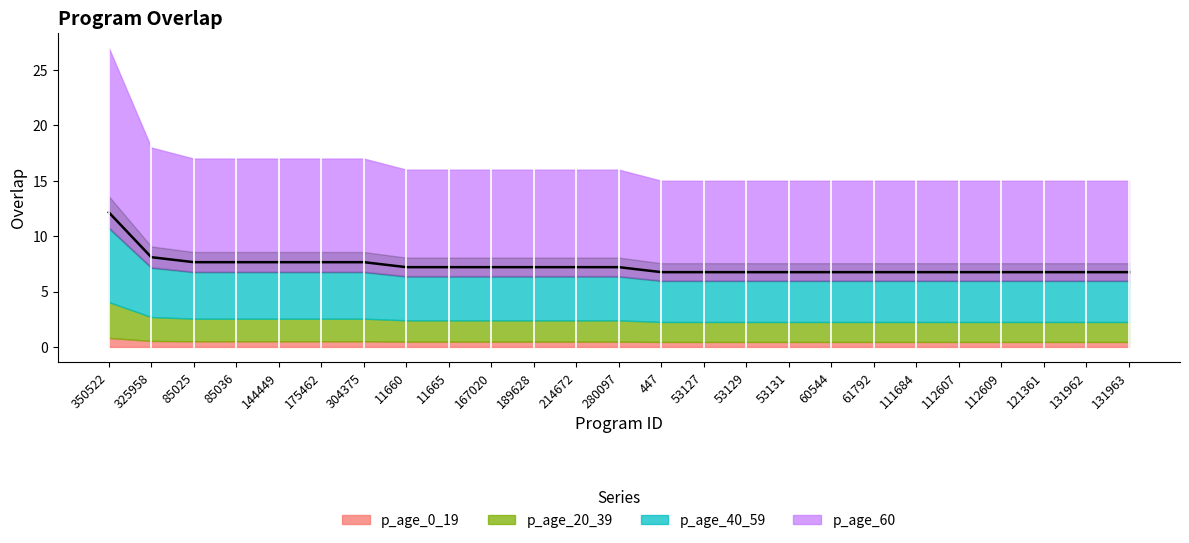

What is the minimum value shown in the chart?

6.8